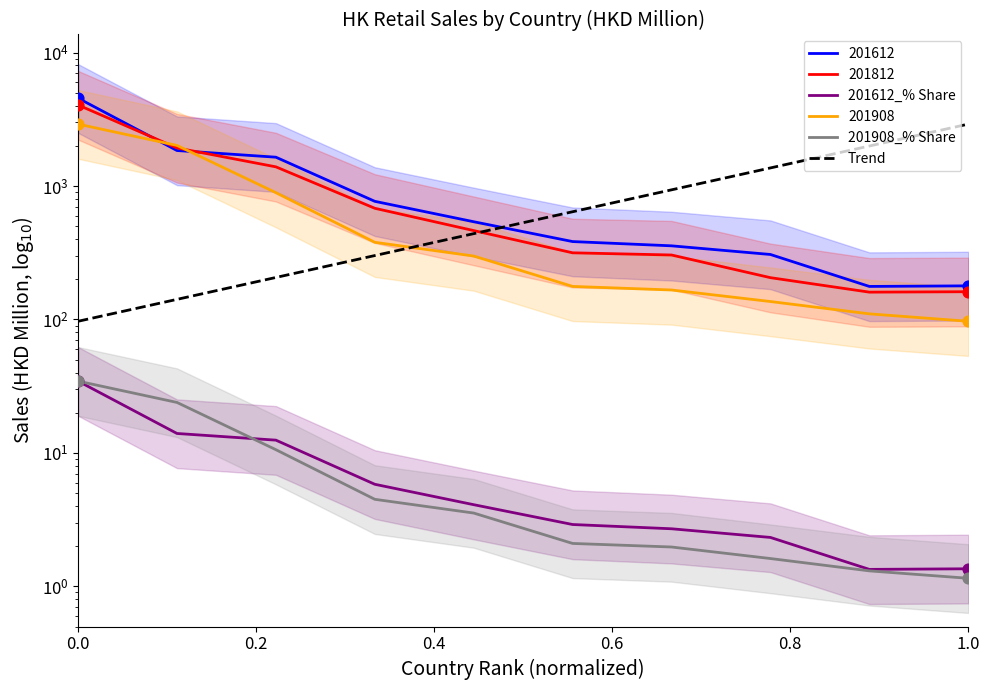

Which series contains the lowest Y value?

201908_% Share